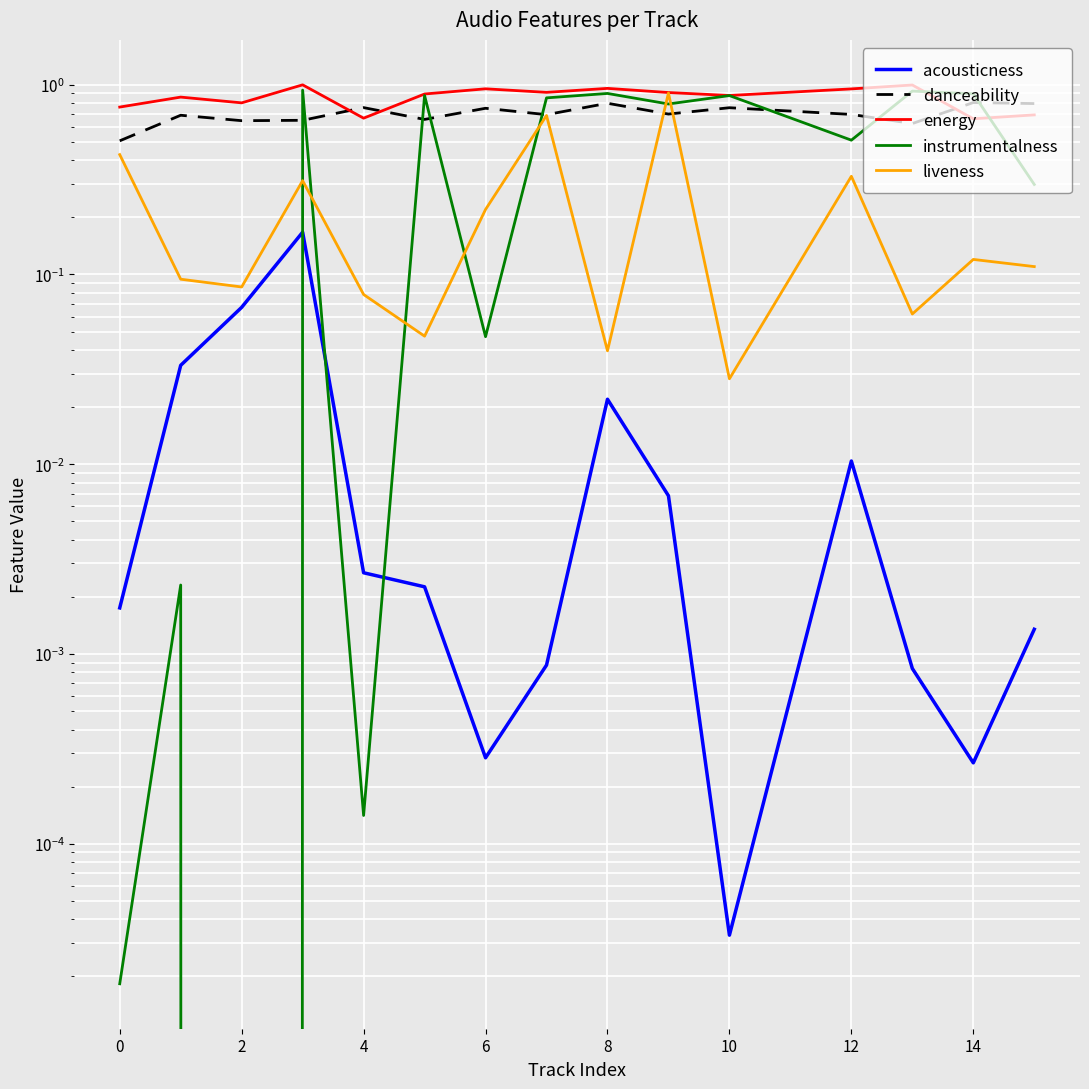

In energy, how many points are higher than both neighbors (excluding endpoints)?

5